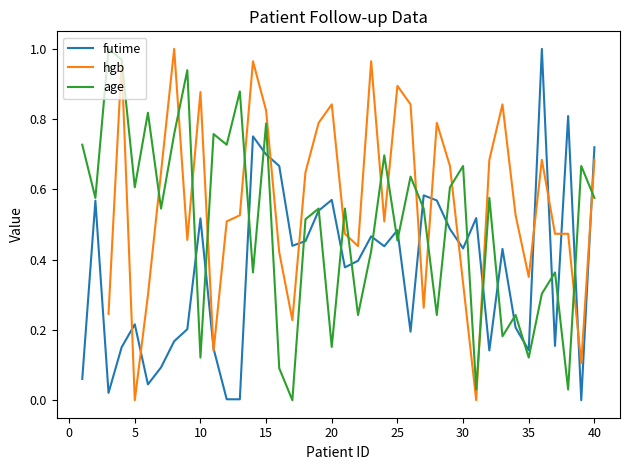

Is the value of hgb at 31 greater than the value of age at 30?

No